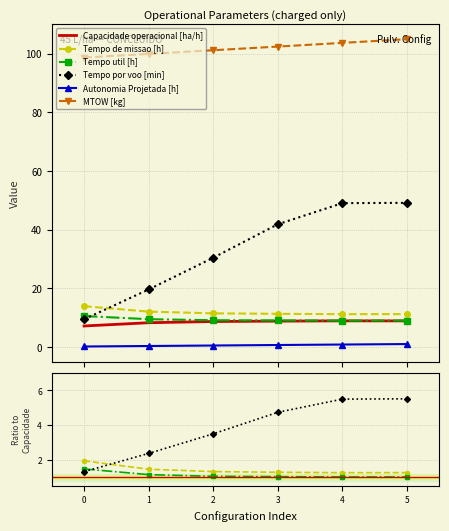

What are all the series names shown in the legend?

Capacidade operacional [ha/h], Tempo de missao [h], Tempo util [h], Tempo por voo [min], Autonomia Projetada [h], MTOW [kg]